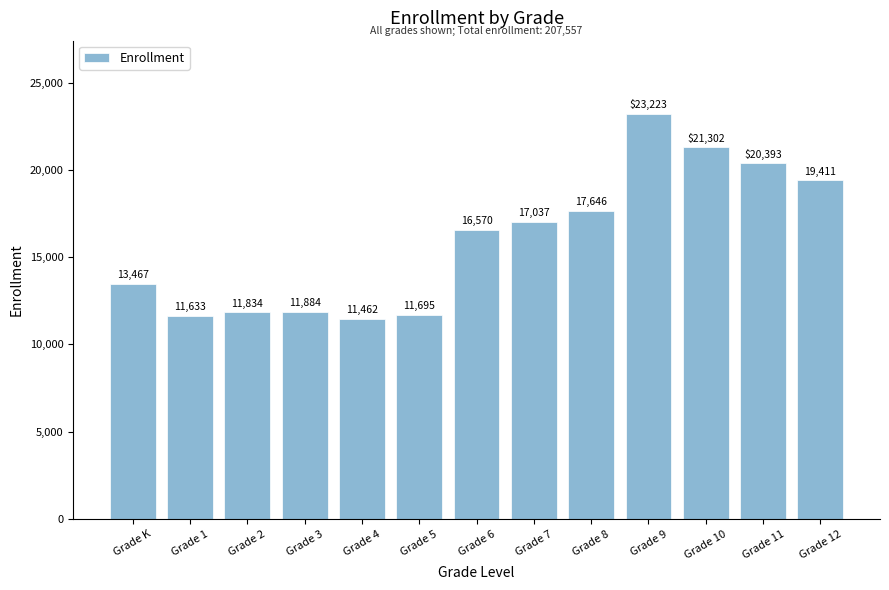

The chart shows a value of 11462 at Grade 4. True or false?

True